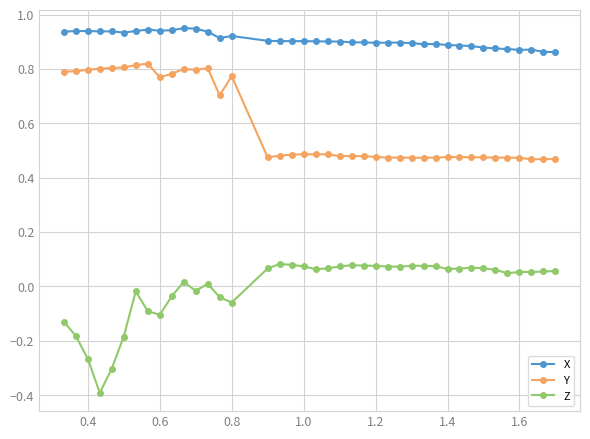

True or false: X and Z cross at least once.

False